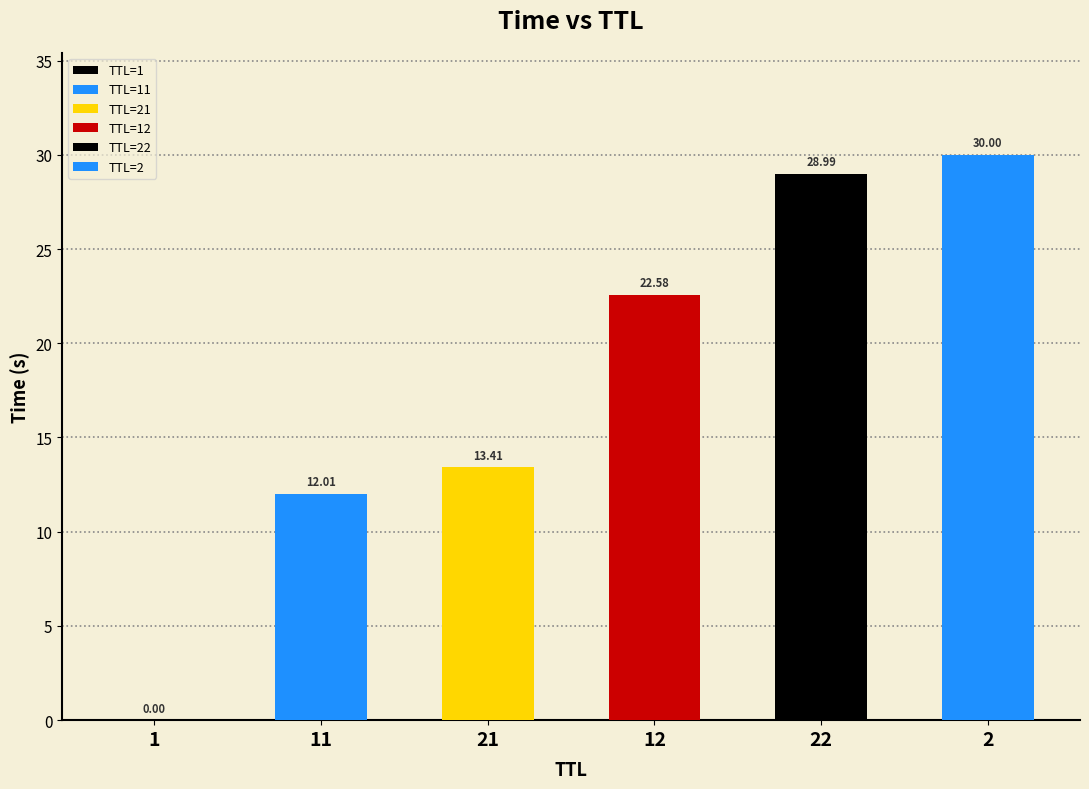

What is the sum of all values?

107.0